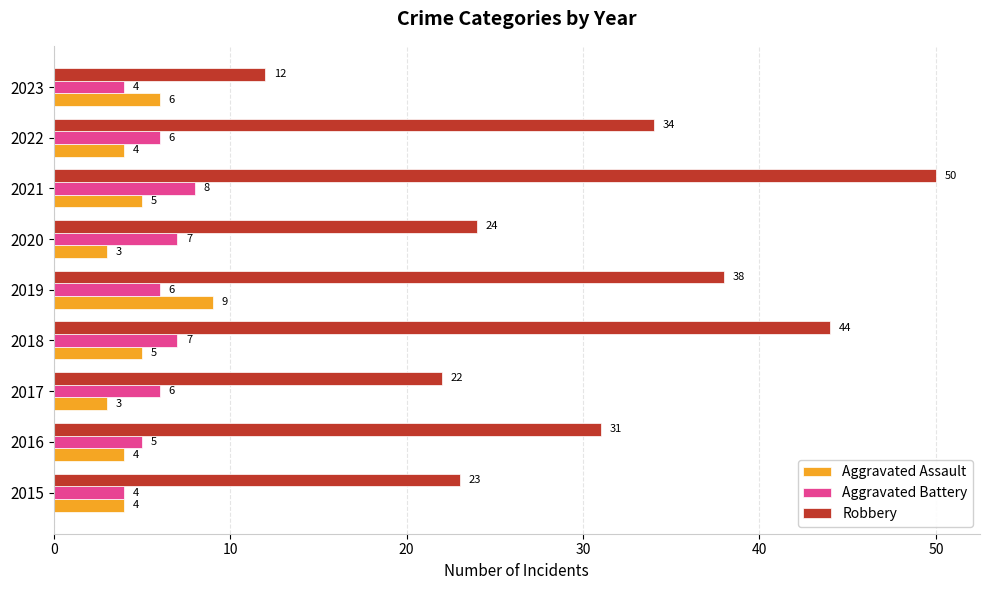

At which label does Aggravated Assault reach its peak?

2019